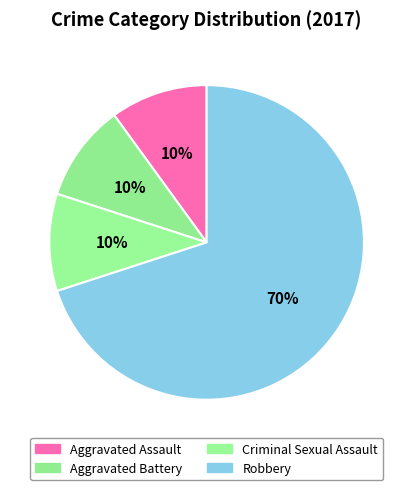

How many slices are in this pie chart?

4